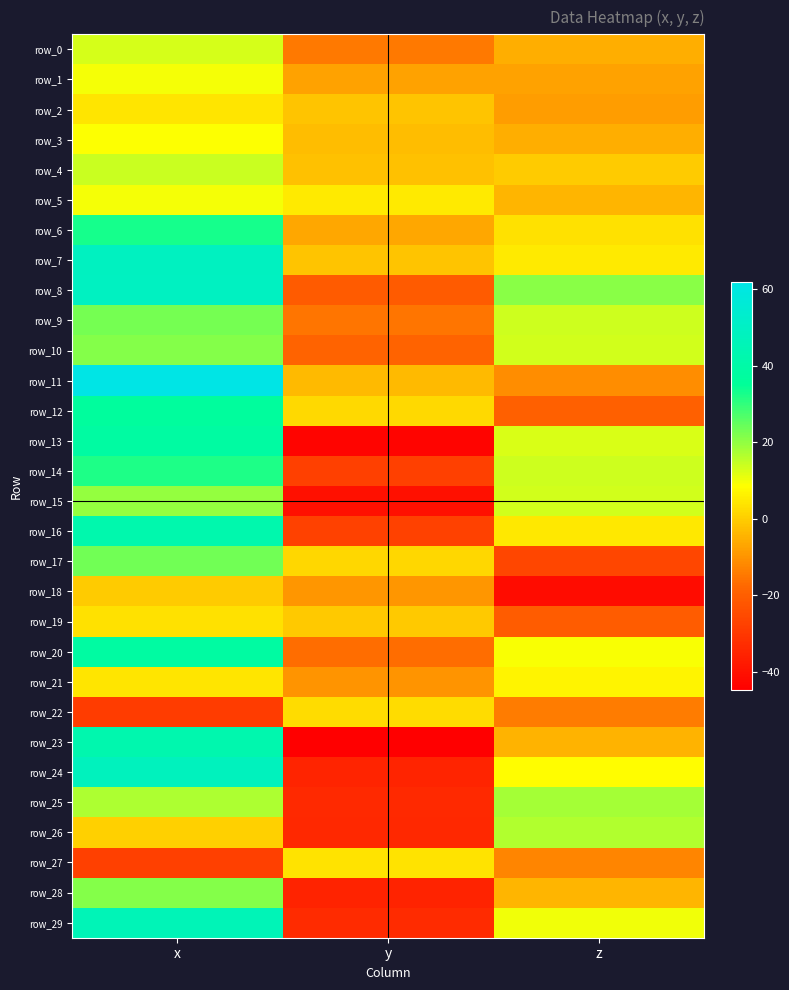

The row_13 series shows 38.4 at x. True or false?

True